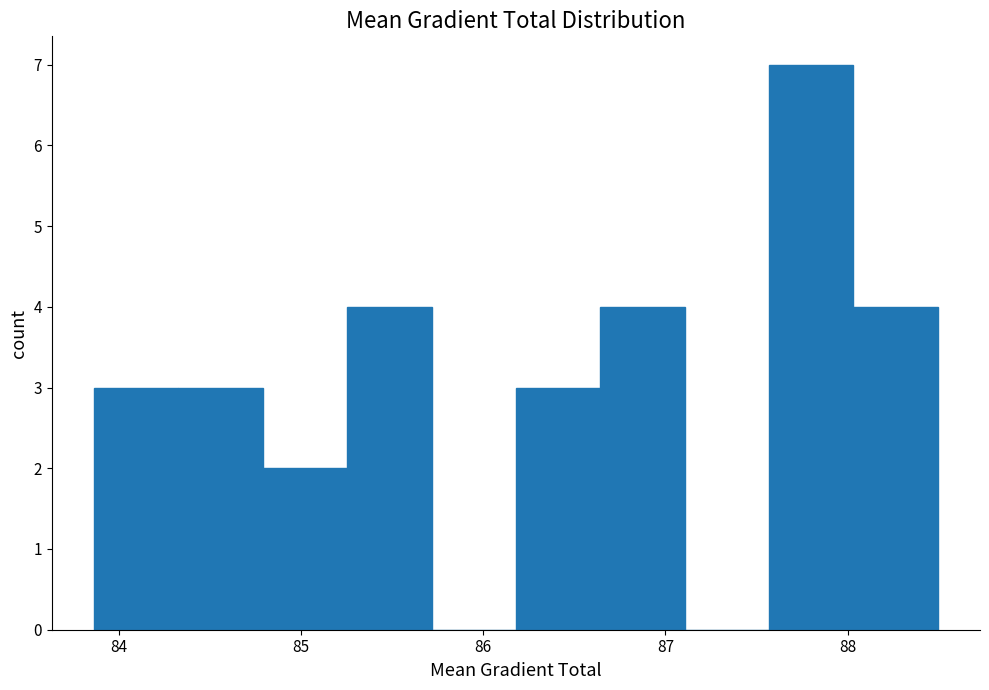

Reading left to right, list every bar in this chart as the range it spans on the x-axis followed by its height. Neither the bar edges nor the heights are printed on the chart, so give them approximately, as read against the axes.

83.9 to 84.3: 3
84.3 to 84.8: 3
84.8 to 85.3: 2
85.3 to 85.7: 4
85.7 to 86.2: 0
86.2 to 86.6: 3
86.6 to 87.1: 4
87.1 to 87.6: 0
87.6 to 88.0: 7
88.0 to 88.5: 4